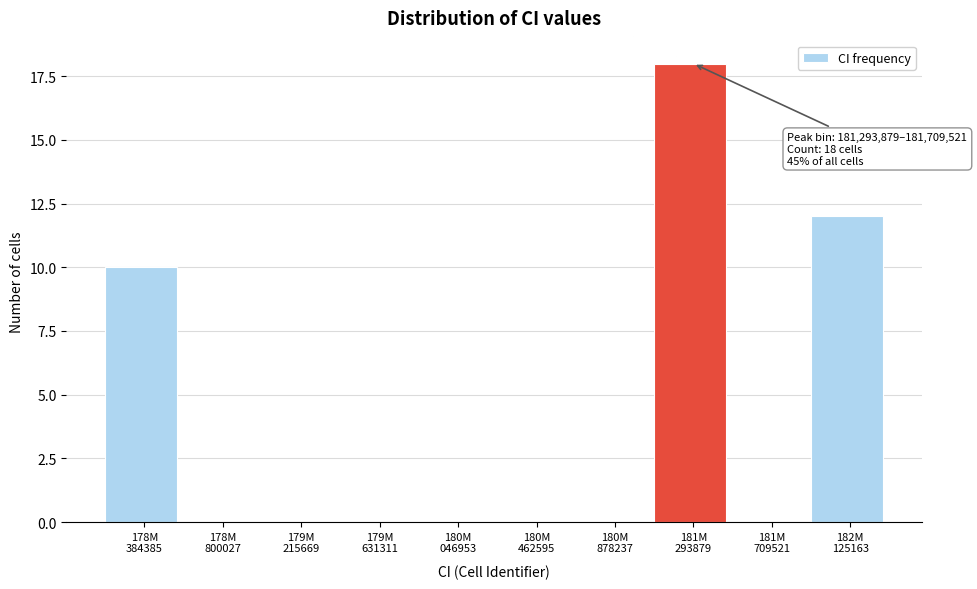

What is the sum of all values?

40